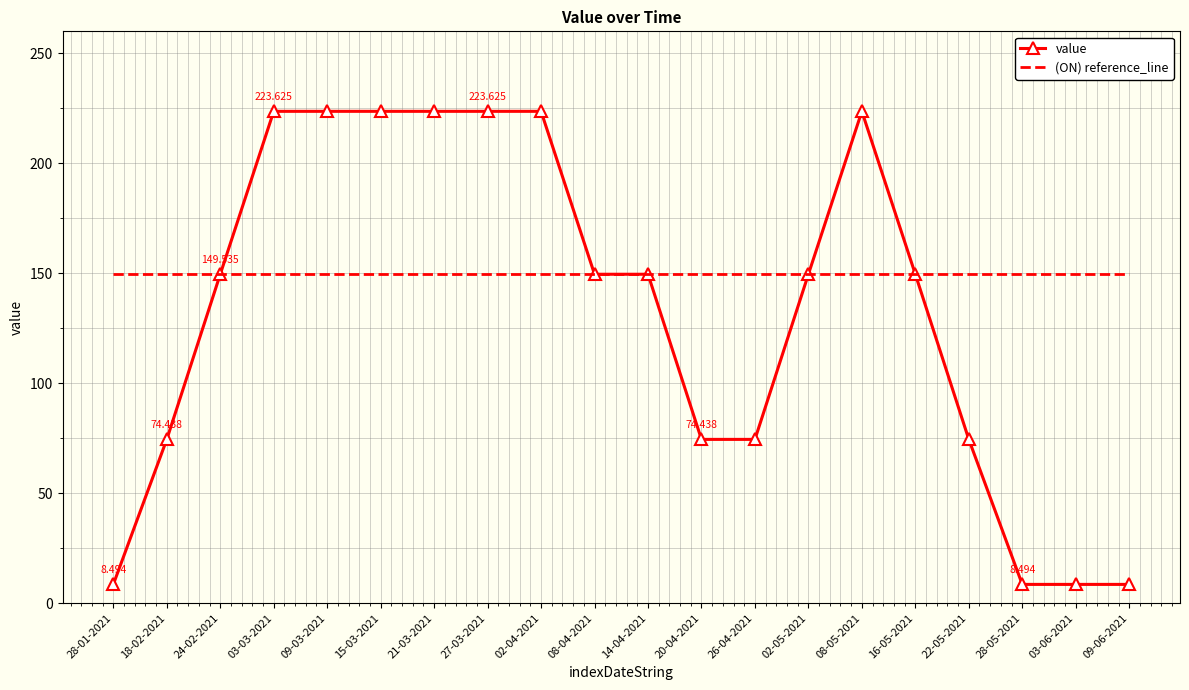

Is the value of value at 28-01-2021 greater than the value of (ON) reference_line at 20-04-2021?

No